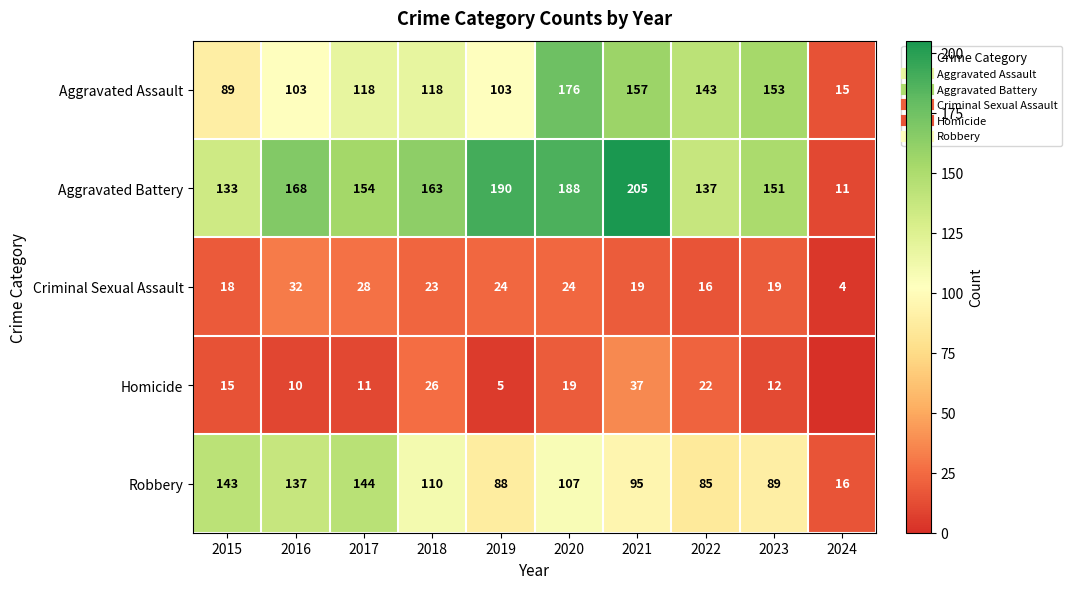

At which category is the sum across all series the highest?

2020